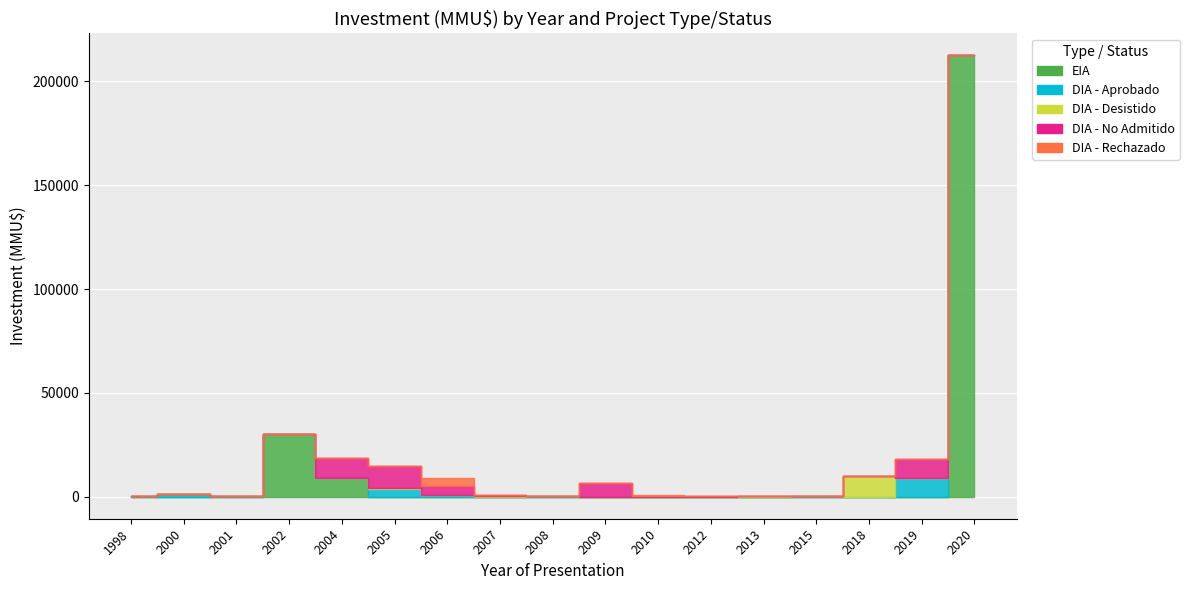

What is the value of the DIA - No Admitido point at the 6th from the left?

10724